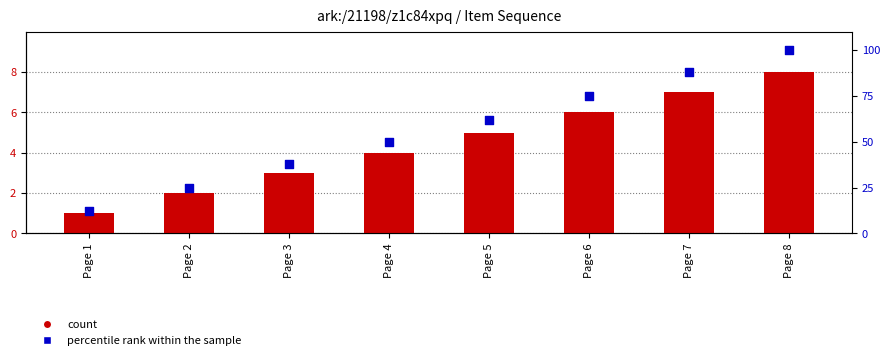

Which series reaches the maximum Y coordinate?

percentile rank within the sample